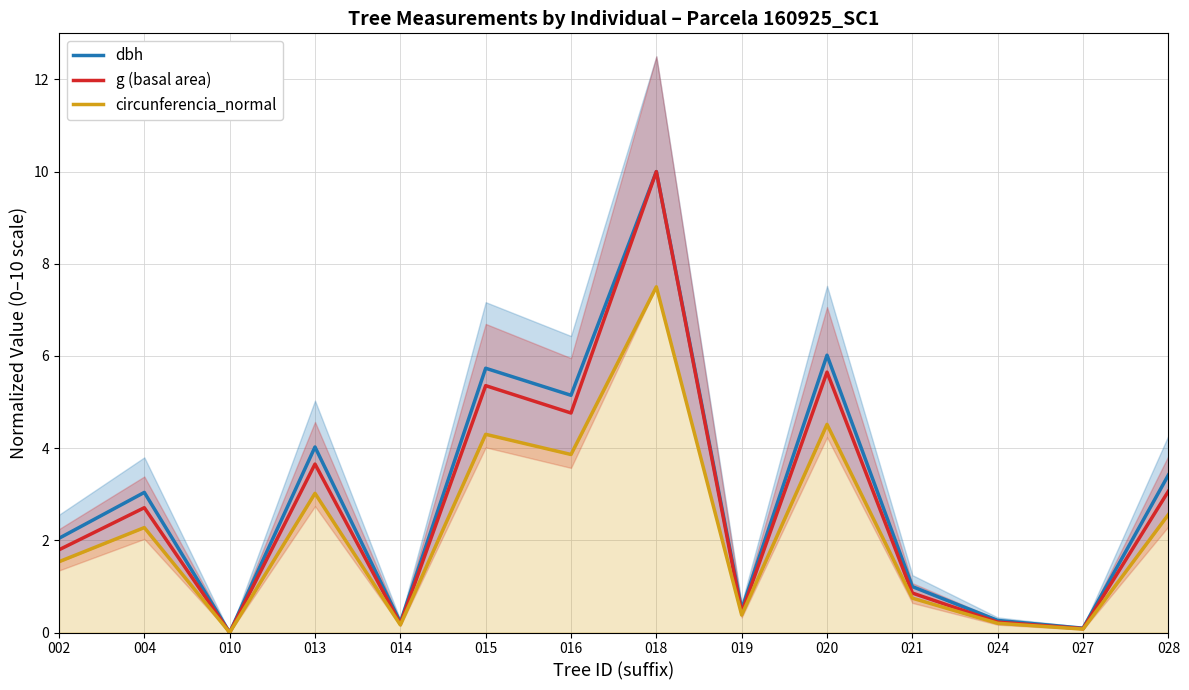

What is the spread (max minus min) of values at 004?

0.8